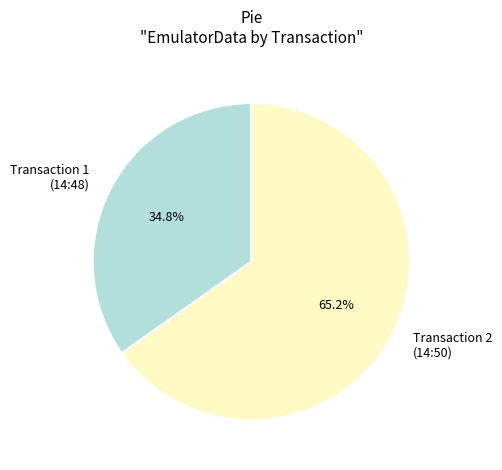

Count the number of slices in the pie.

2